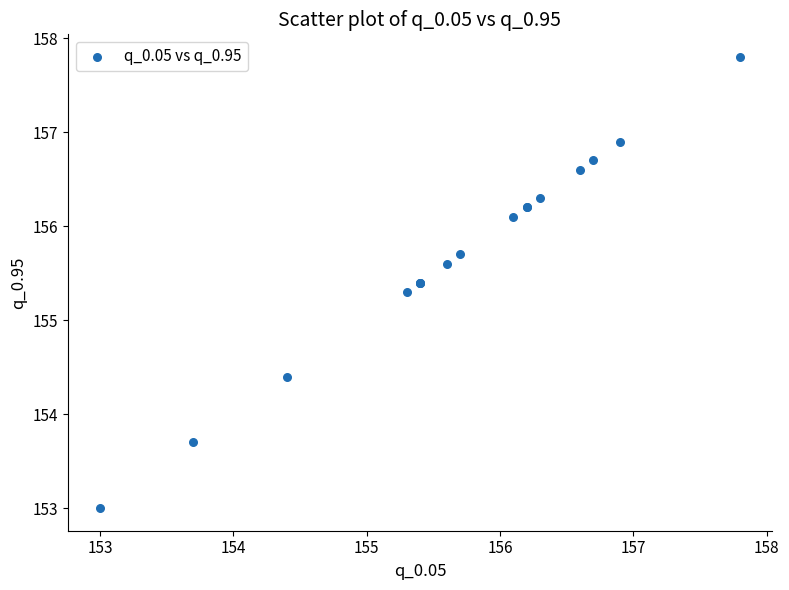

What Y value in the scatter plot is closest to 155?

155.3